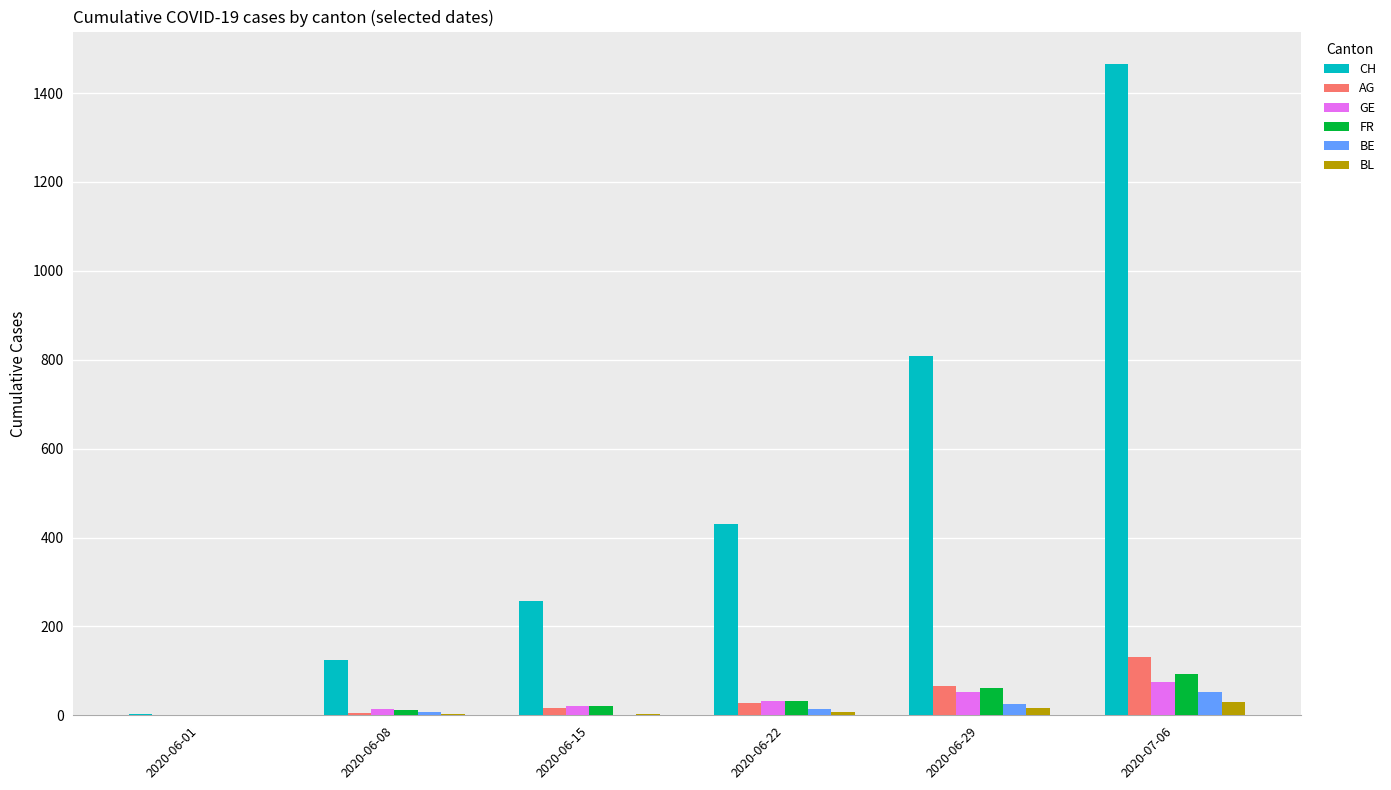

How many groups of bars are there?

6